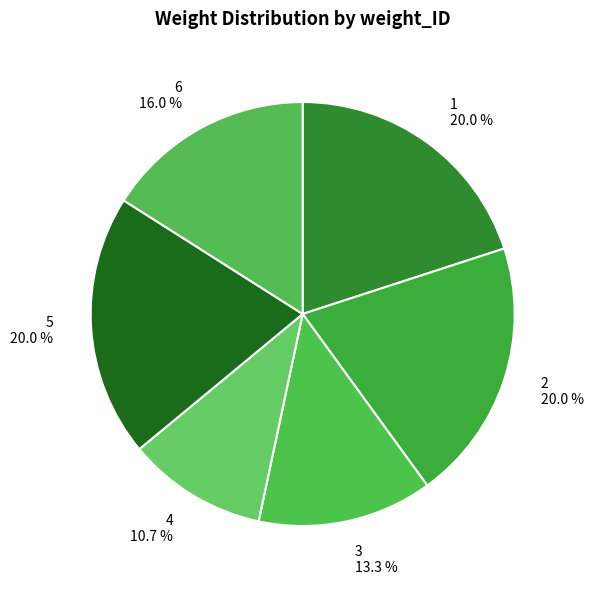

How many slices are in this pie chart?

6